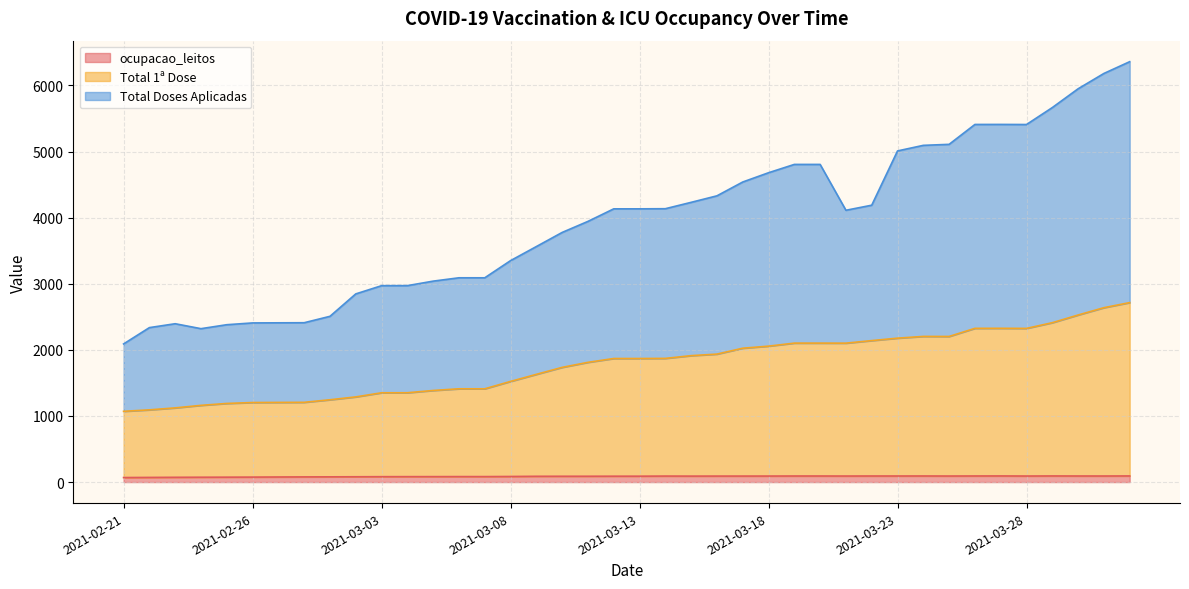

Reading left to right, what are all the values shown in this chart?

ocupacao_leitos: 2021-02-21=68.4	2021-02-22=70.3	2021-02-23=72.0	2021-02-24=73.3	2021-02-25=74.1	2021-02-26=75.2	2021-02-27=76.8	2021-02-28=78.2	2021-03-01=79.0	2021-03-02=80.2	2021-03-03=81.5	2021-03-04=82.0	2021-03-05=82.3	2021-03-06=82.9	2021-03-07=82.7	2021-03-08=84.5	2021-03-09=87.3	2021-03-10=87.9	2021-03-11=88.0	2021-03-12=88.9	2021-03-13=89.0	2021-03-14=90.8	2021-03-15=90.1	2021-03-16=90.6	2021-03-17=90.7	2021-03-18=91.0	2021-03-19=91.8	2021-03-20=91.8	2021-03-21=91.2	2021-03-22=91.9	2021-03-23=91.8	2021-03-24=92.1	2021-03-25=91.4	2021-03-26=92.2	2021-03-27=92.7	2021-03-28=91.3	2021-03-29=92.6	2021-03-30=91.9	2021-03-31=91.7	2021-04-01=92.7
Total 1ª Dose: 2021-02-21=1070.4	2021-02-22=1092.3	2021-02-23=1122.0	2021-02-24=1160.3	2021-02-25=1189.1	2021-02-26=1203.2	2021-02-27=1204.8	2021-02-28=1206.2	2021-03-01=1245.0	2021-03-02=1288.2	2021-03-03=1350.5	2021-03-04=1351.0	2021-03-05=1385.3	2021-03-06=1410.9	2021-03-07=1410.7	2021-03-08=1522.5	2021-03-09=1629.3	2021-03-10=1734.9	2021-03-11=1811.0	2021-03-12=1868.9	2021-03-13=1869.0	2021-03-14=1870.8	2021-03-15=1912.1	2021-03-16=1935.6	2021-03-17=2024.7	2021-03-18=2055.9	2021-03-19=2101.8	2021-03-20=2101.8	2021-03-21=2101.2	2021-03-22=2139.9	2021-03-23=2176.8	2021-03-24=2203.1	2021-03-25=2202.4	2021-03-26=2325.2	2021-03-27=2325.7	2021-03-28=2324.3	2021-03-29=2410.6	2021-03-30=2526.9	2021-03-31=2637.7	2021-04-01=2714.7
Total Doses Aplicadas: 2021-02-21=2089.4	2021-02-22=2336.3	2021-02-23=2395.0	2021-02-24=2320.3	2021-02-25=2380.1	2021-02-26=2407.2	2021-02-27=2408.8	2021-02-28=2410.2	2021-03-01=2507.0	2021-03-02=2846.2	2021-03-03=2970.5	2021-03-04=2971.0	2021-03-05=3039.3	2021-03-06=3089.9	2021-03-07=3089.7	2021-03-08=3349.5	2021-03-09=3562.3	2021-03-10=3775.9	2021-03-11=3943.0	2021-03-12=4132.9	2021-03-13=4132.9	2021-03-14=4134.8	2021-03-15=4231.1	2021-03-16=4329.6	2021-03-17=4538.7	2021-03-18=4678.9	2021-03-19=4804.8	2021-03-20=4804.8	2021-03-21=4111.2	2021-03-22=4187.9	2021-03-23=5008.8	2021-03-24=5093.1	2021-03-25=5108.4	2021-03-26=5409.2	2021-03-27=5409.7	2021-03-28=5408.3	2021-03-29=5664.6	2021-03-30=5948.9	2021-03-31=6180.7	2021-04-01=6358.7